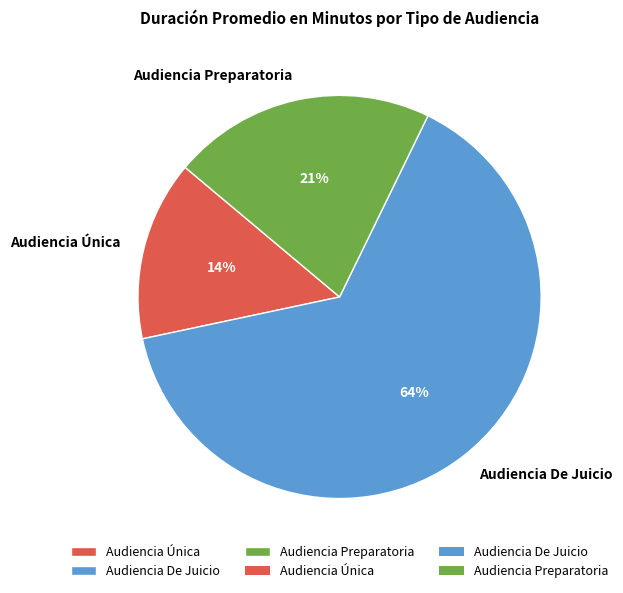

To the nearest percent, what portion does Audiencia Única represent?

14%